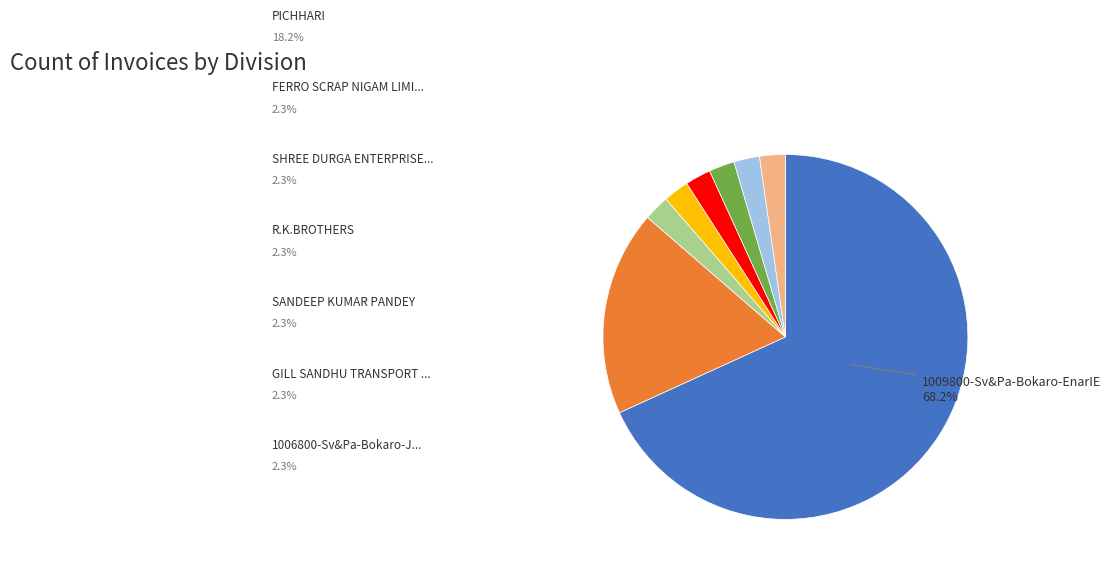

How many segments does this pie chart have?

8